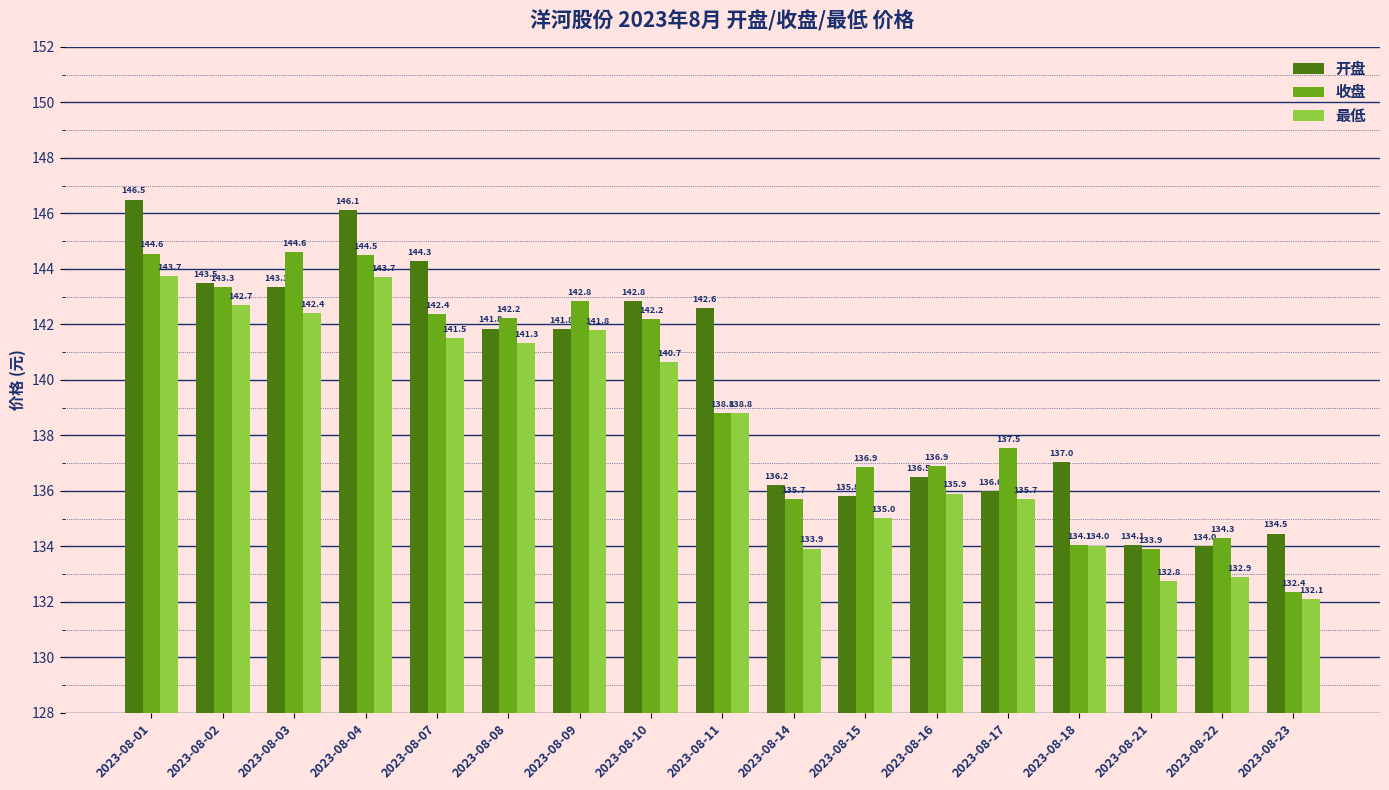

How many data points does each series have?

17